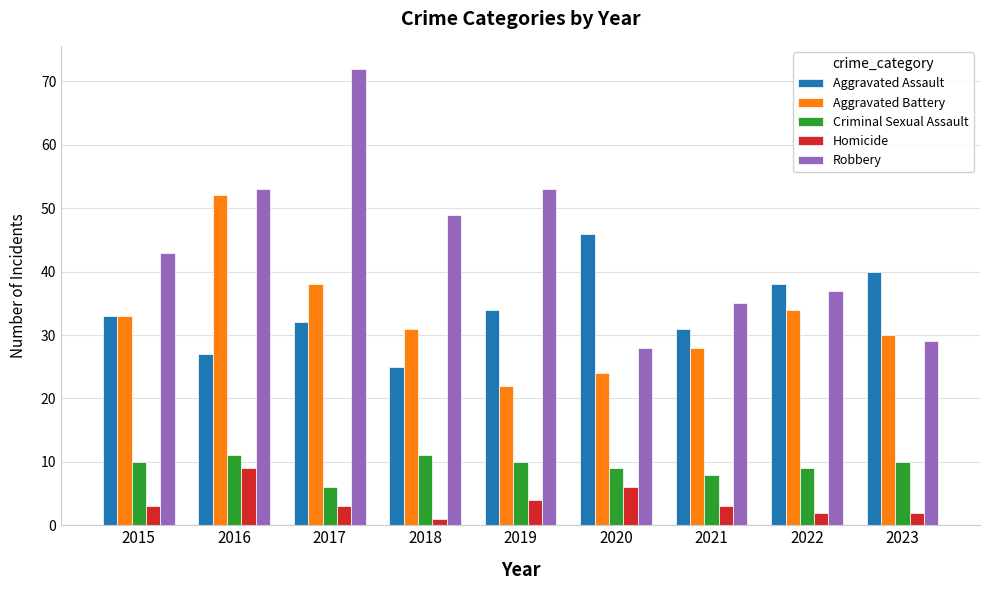

How many groups of bars are there?

9